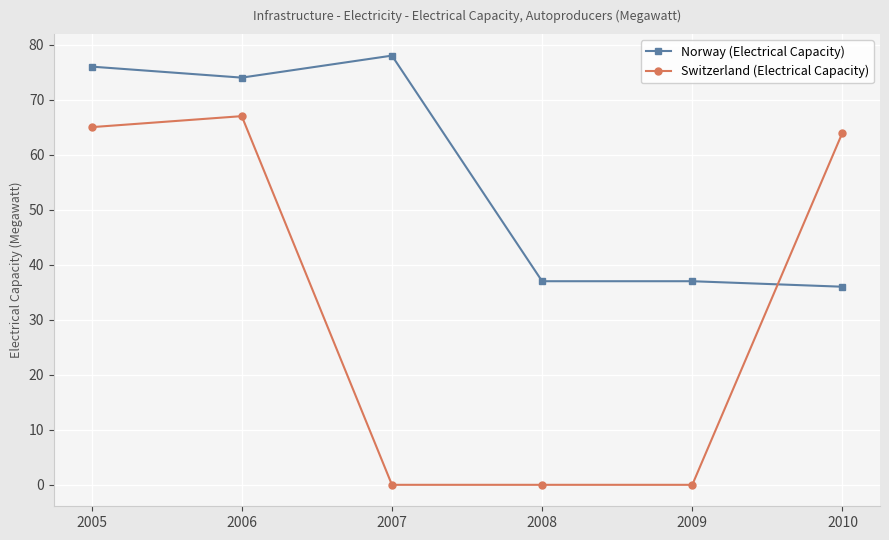

What is the difference between the maximum and minimum values in the Norway (Electrical Capacity) series?

42